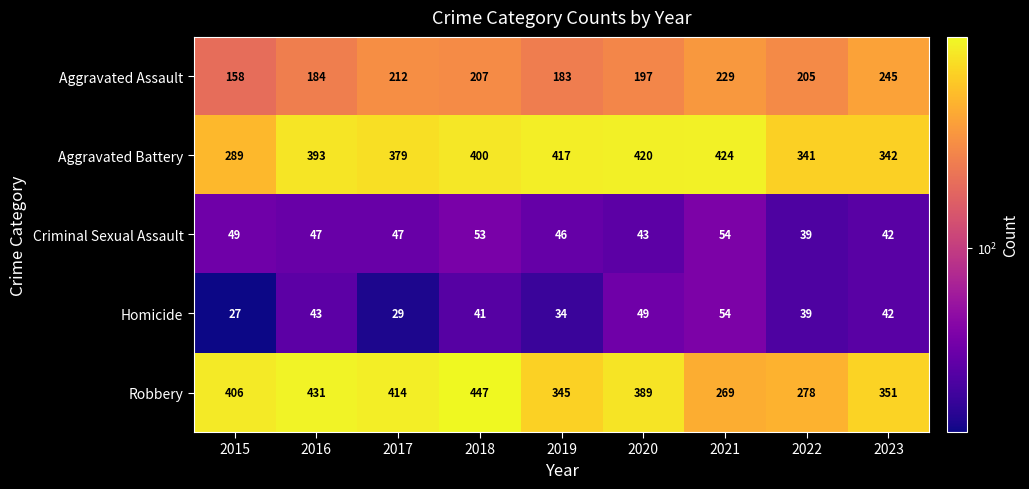

How many distinct data groups are displayed?

5